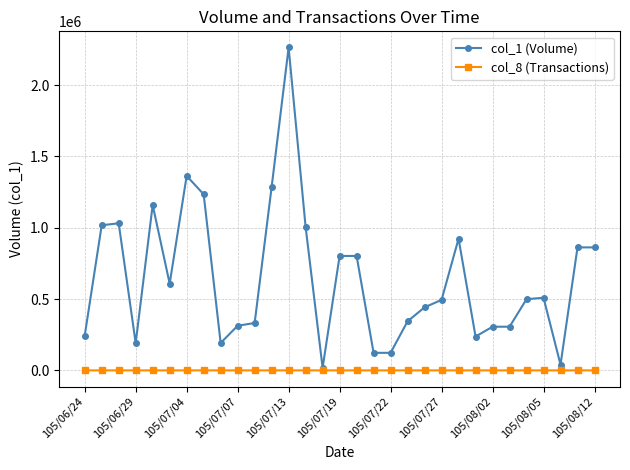

Which series has the largest total across all categories?

col_1 (Volume)